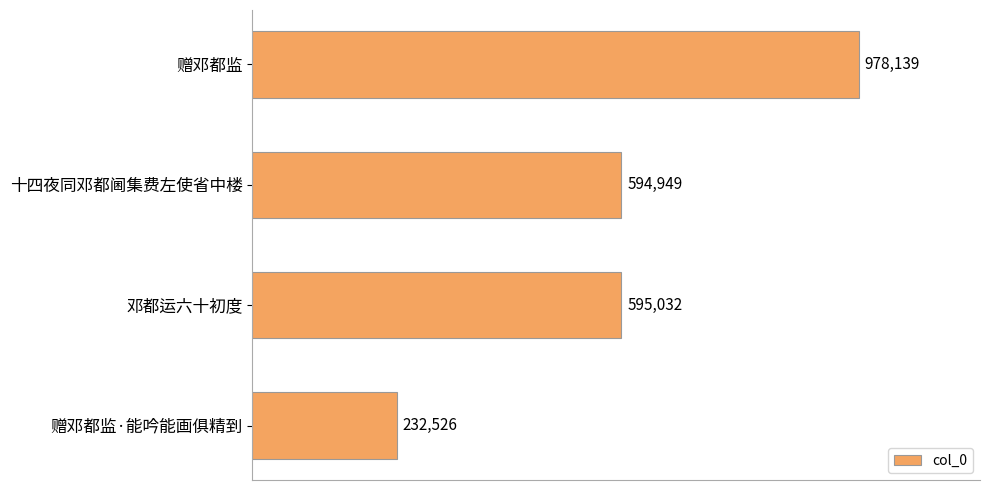

Are the bars horizontal?

Yes